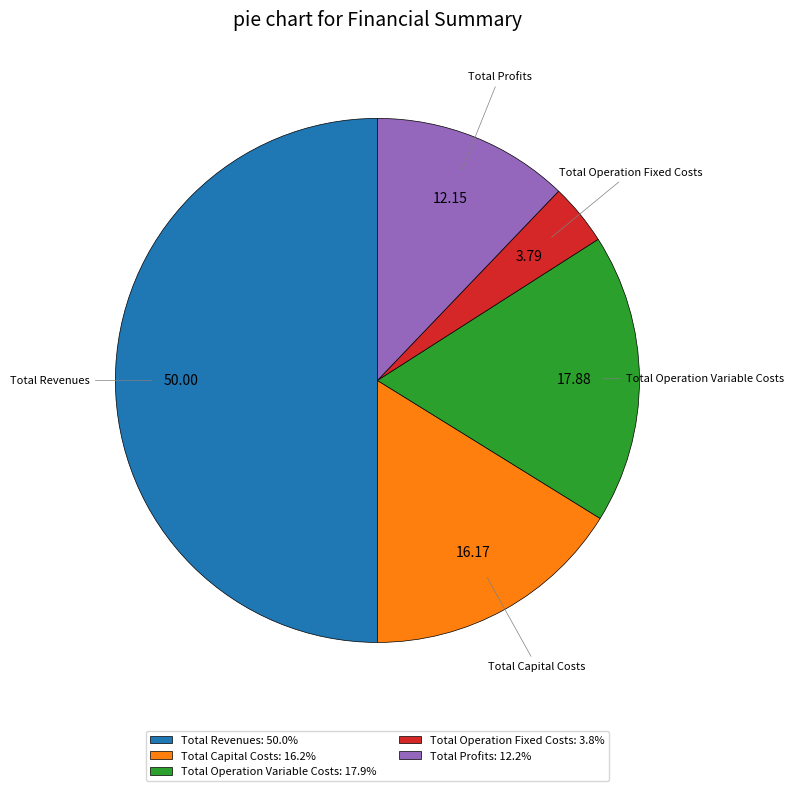

Is Total Operation Variable Costs the majority of the pie?

No